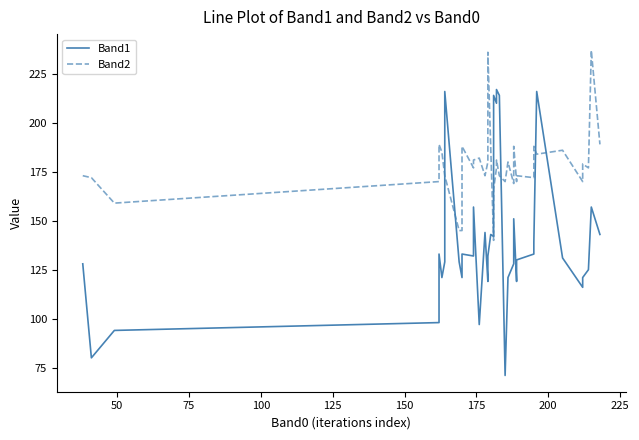

Is this an area chart (filled region under the line)?

No